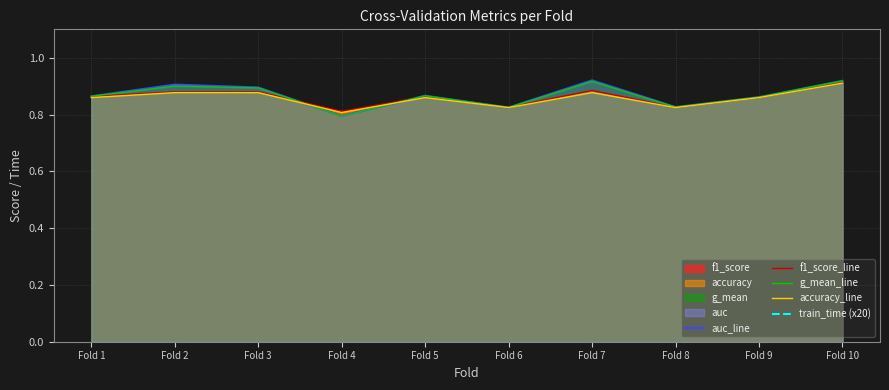

Which series has the largest total across all categories?

train_time (x20)